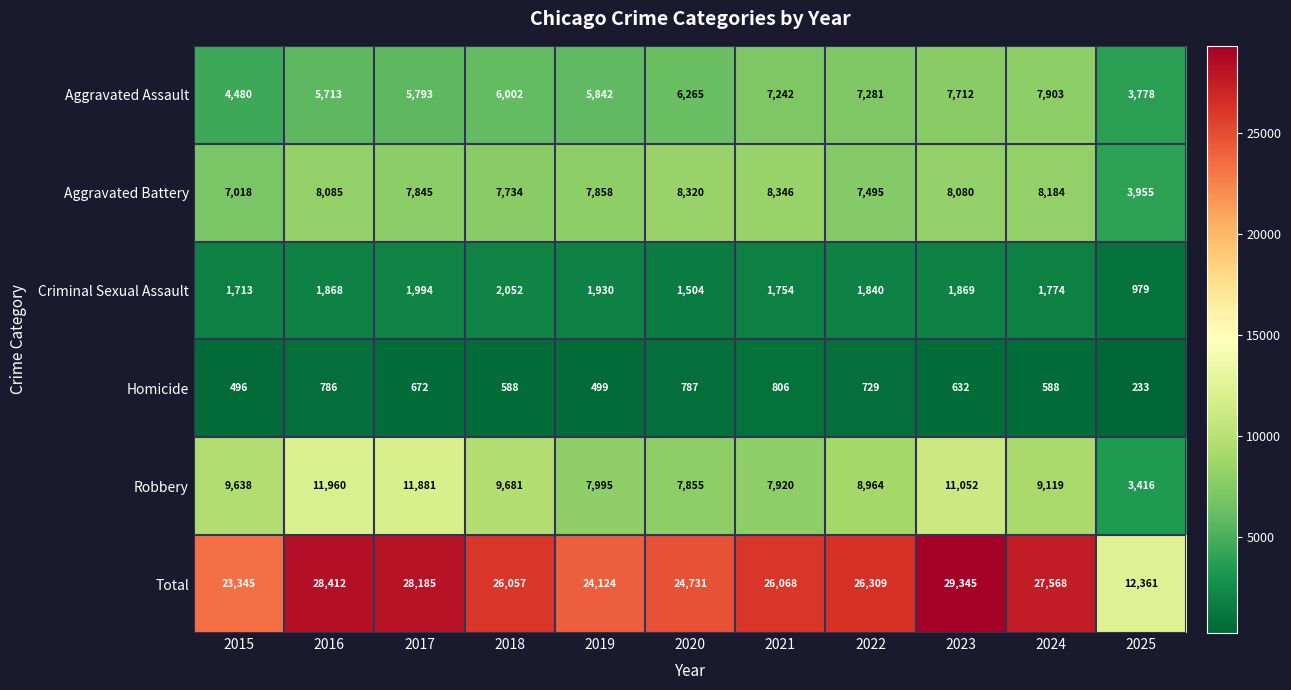

At which category is the sum across all series the highest?

2023